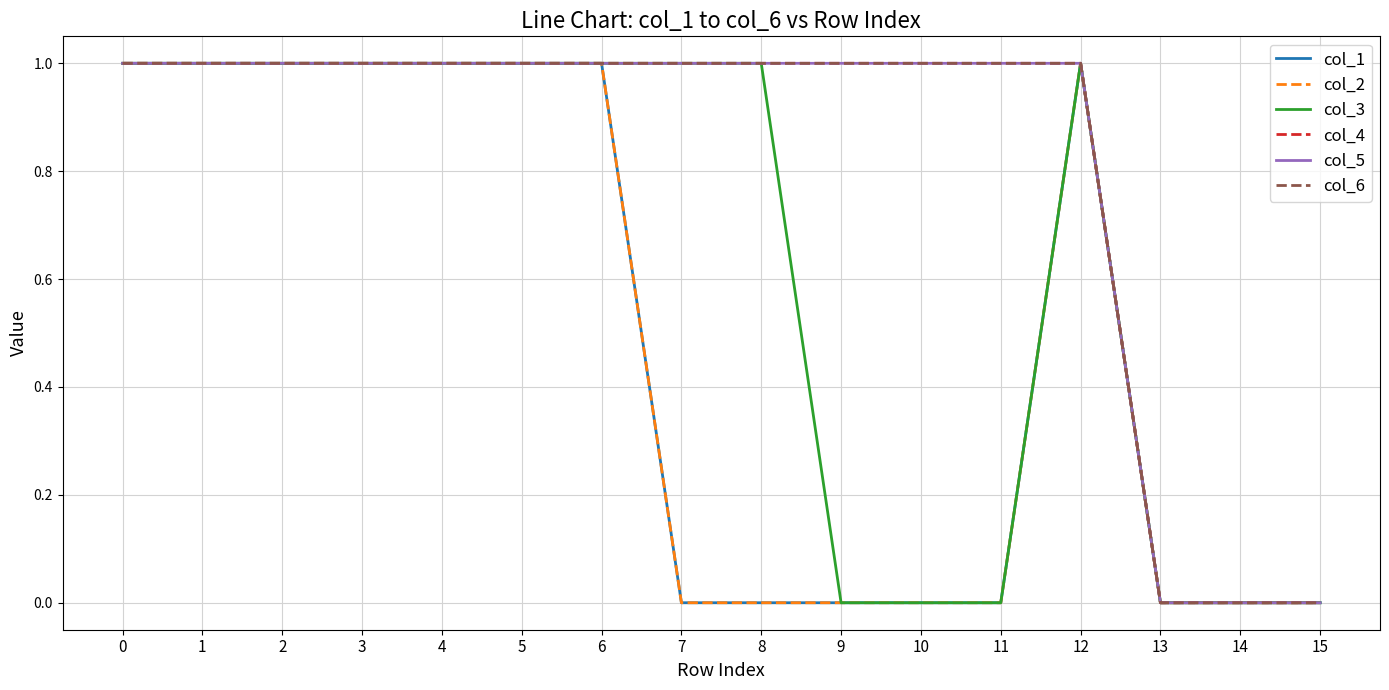

Does the chart have visible grid lines?

Yes